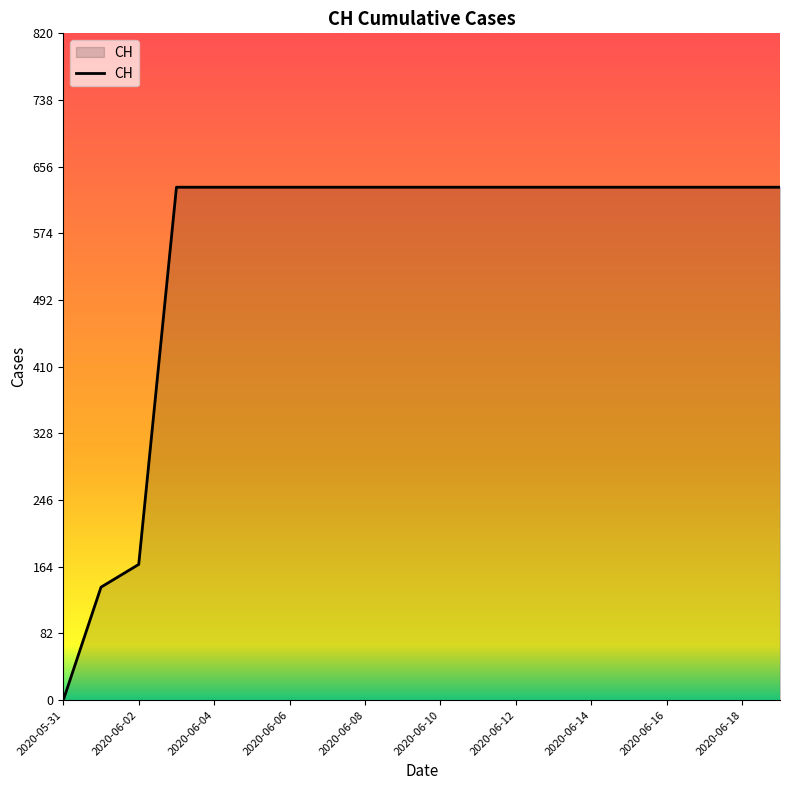

What is the difference between the maximum and minimum values?

631